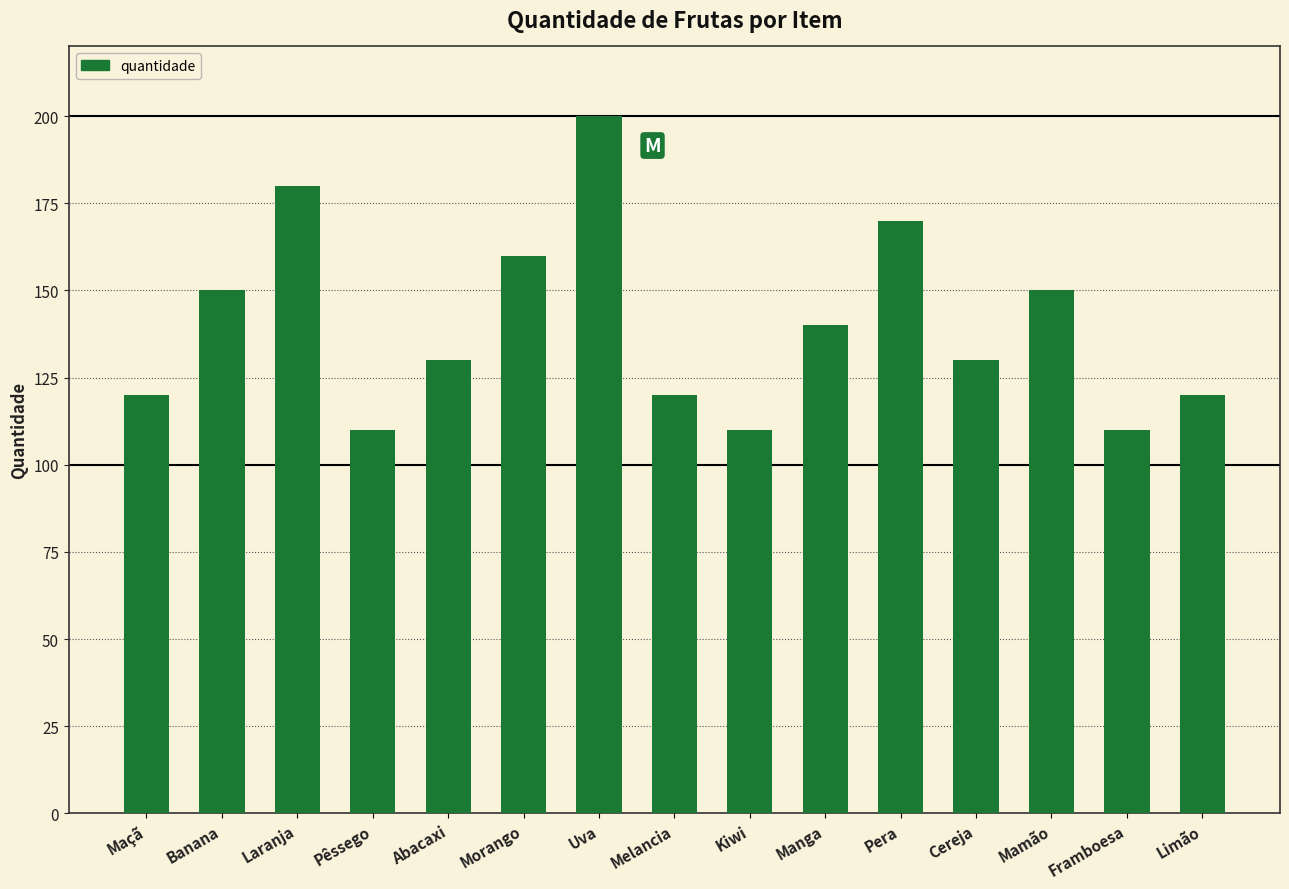

What is the average value?

140